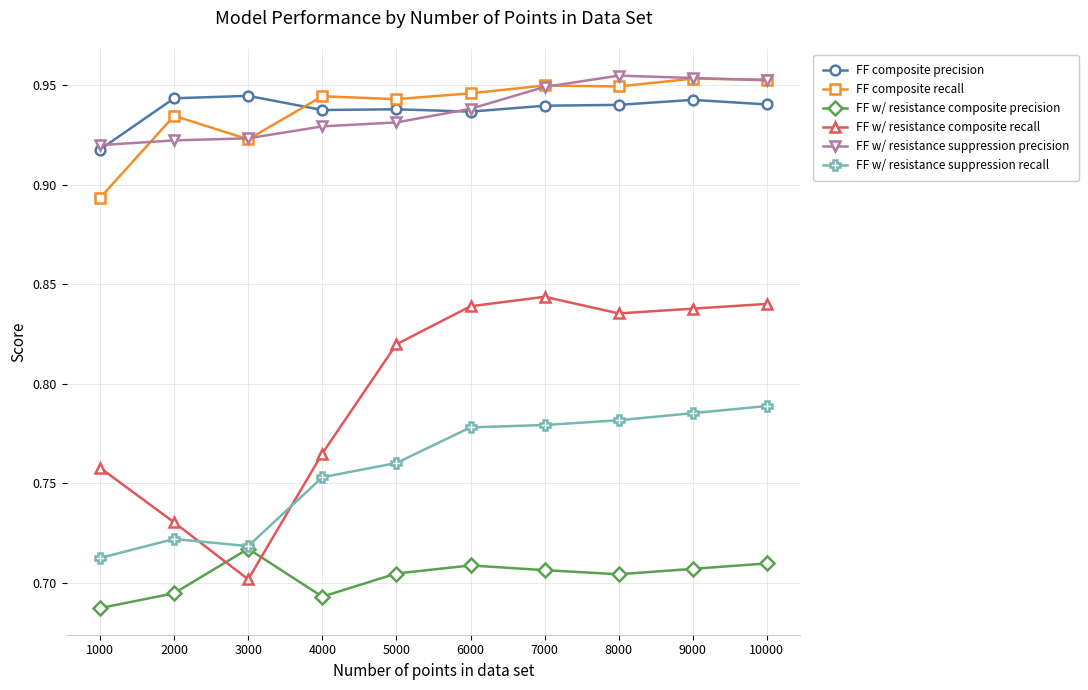

At which label does FF w/ resistance composite precision reach its peak?

3000